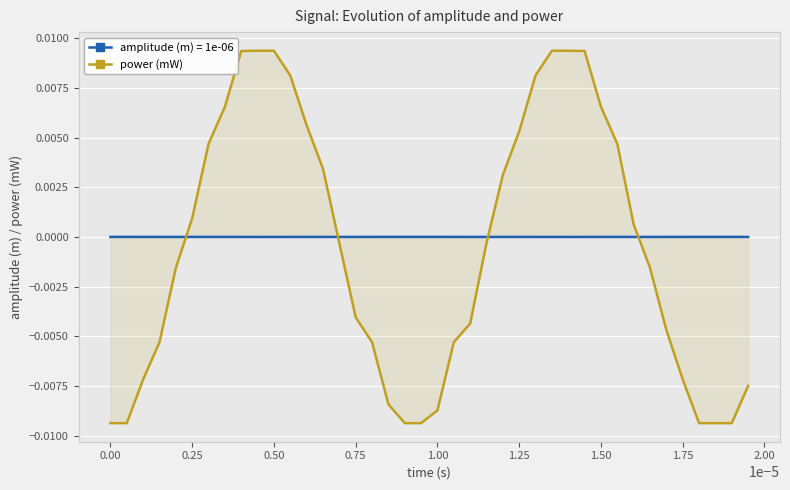

How many data points are above 0?

18